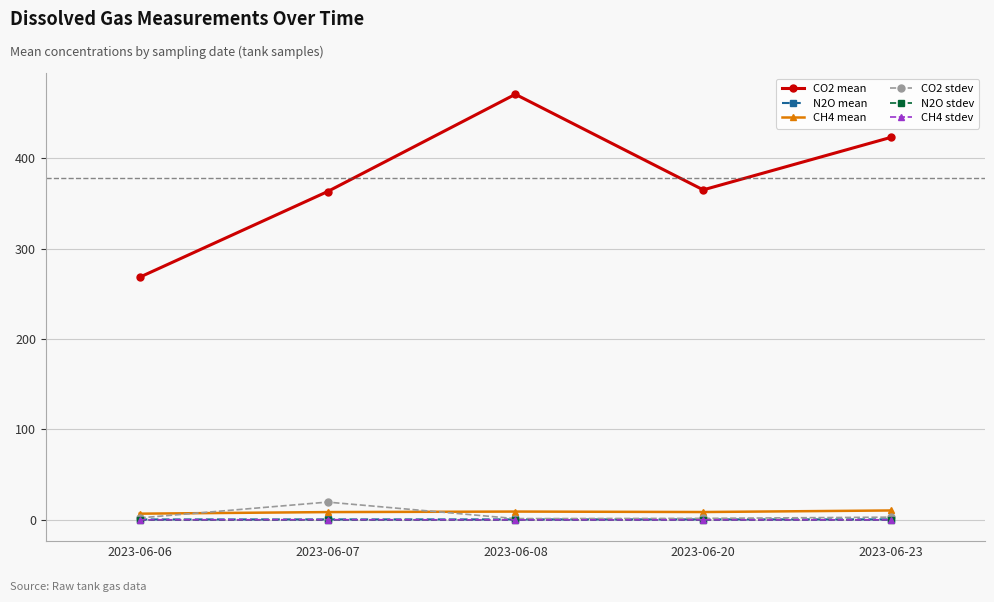

Is the value of CH4 mean at 2023-06-23 greater than the value of CO2 stdev at 2023-06-20?

Yes